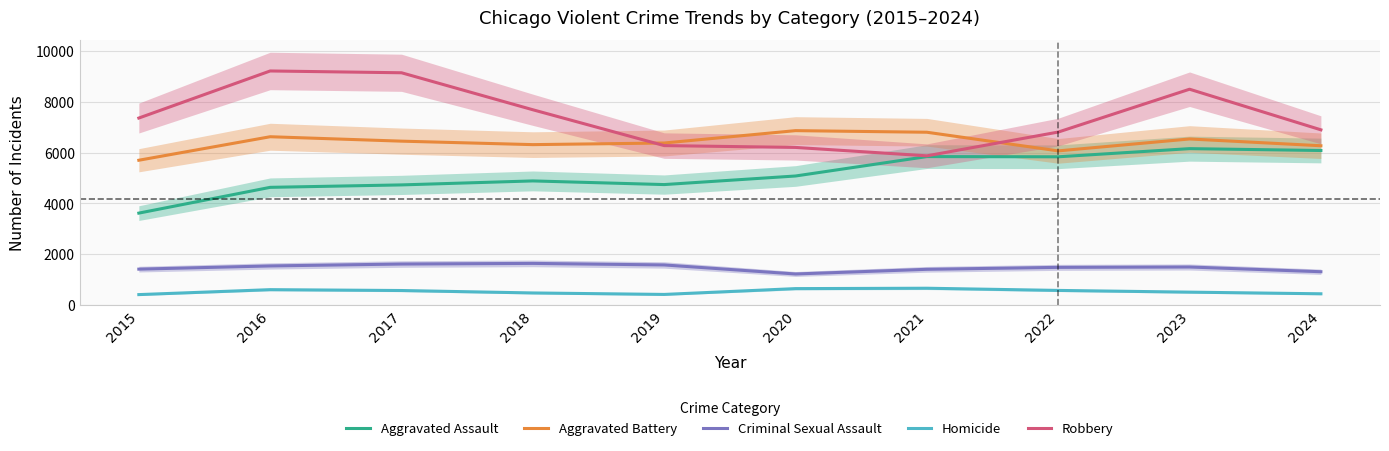

The Aggravated Battery series shows 6628 at 2016. True or false?

True